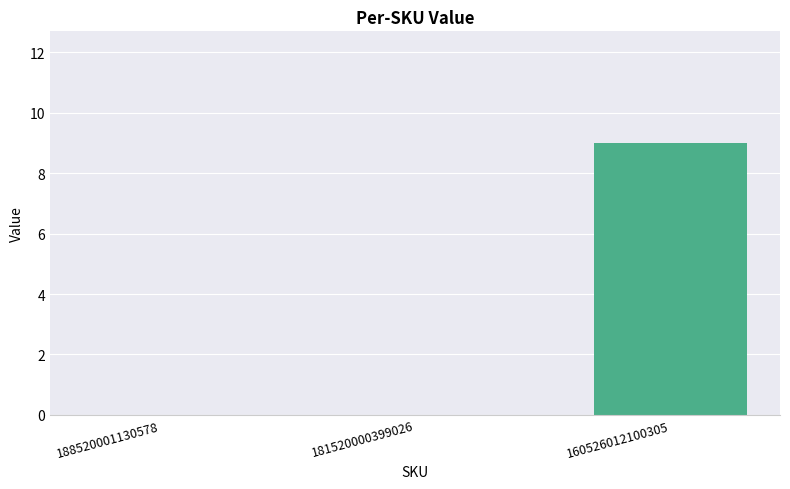

What is the greatest value displayed?

9